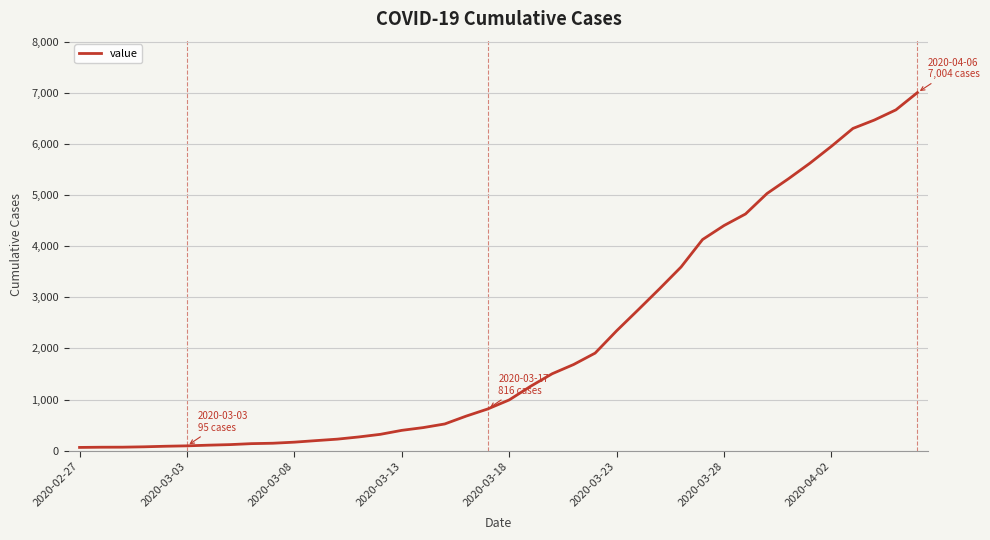

What is the greatest value displayed?

7004